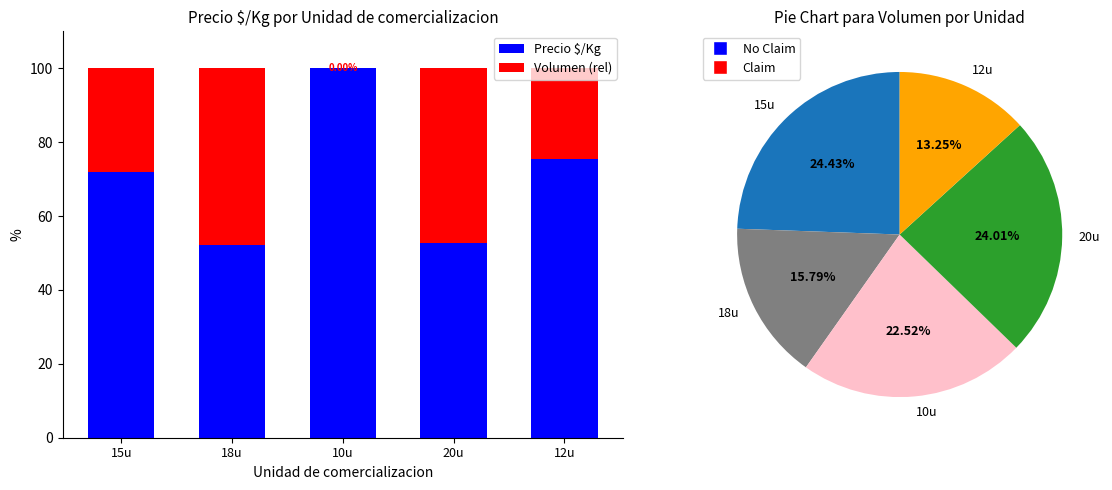

How many bars are there in total?

10